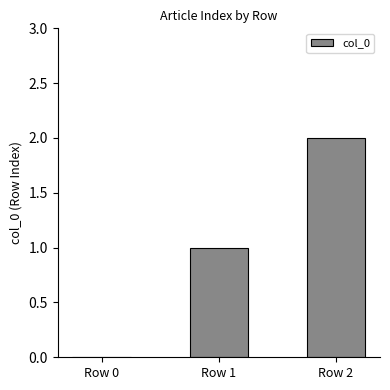

What is the sum of all values?

3